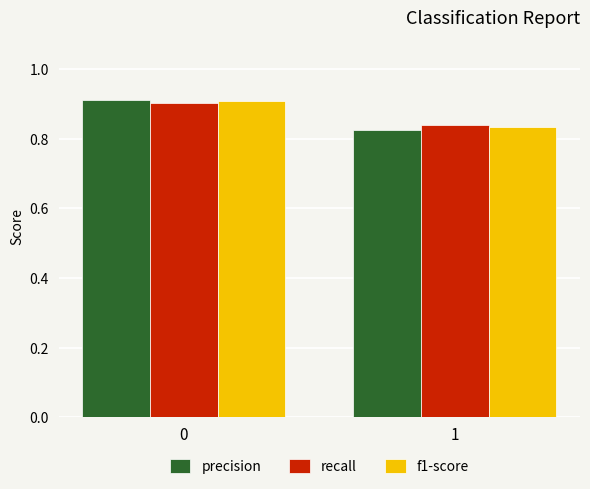

Which series changed the most between 0 and 1?

precision